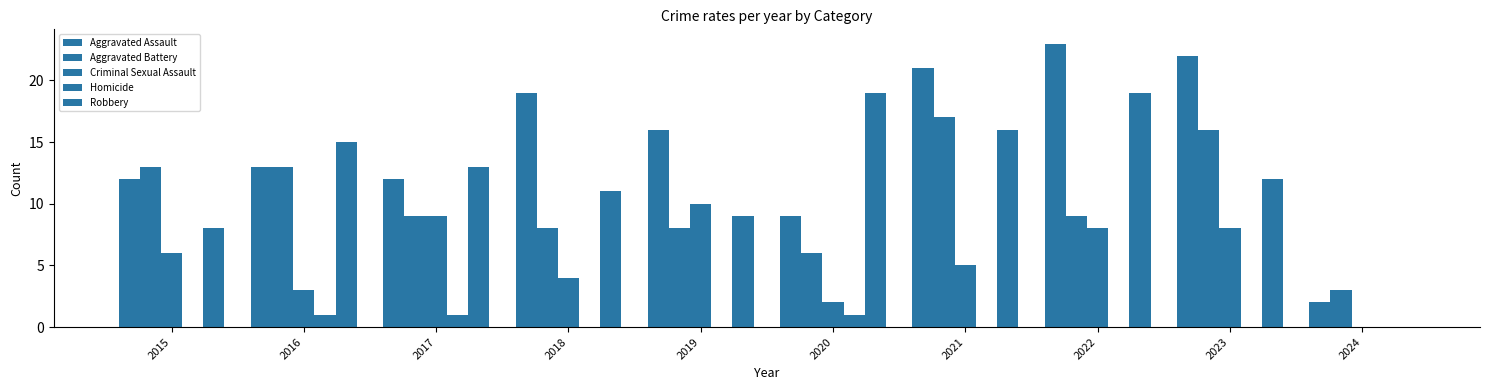

What is the sum of the Aggravated Battery values at 2016 and 2015?

26